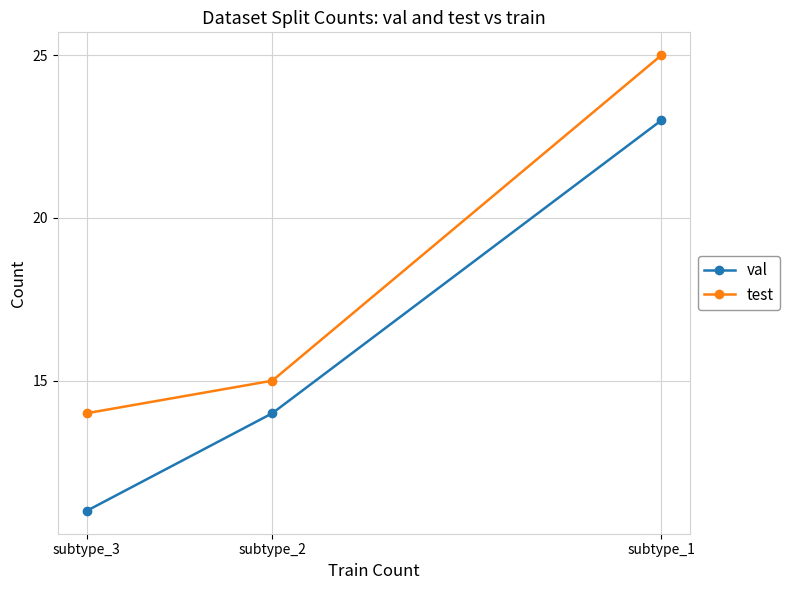

How many data points does each series have?

3